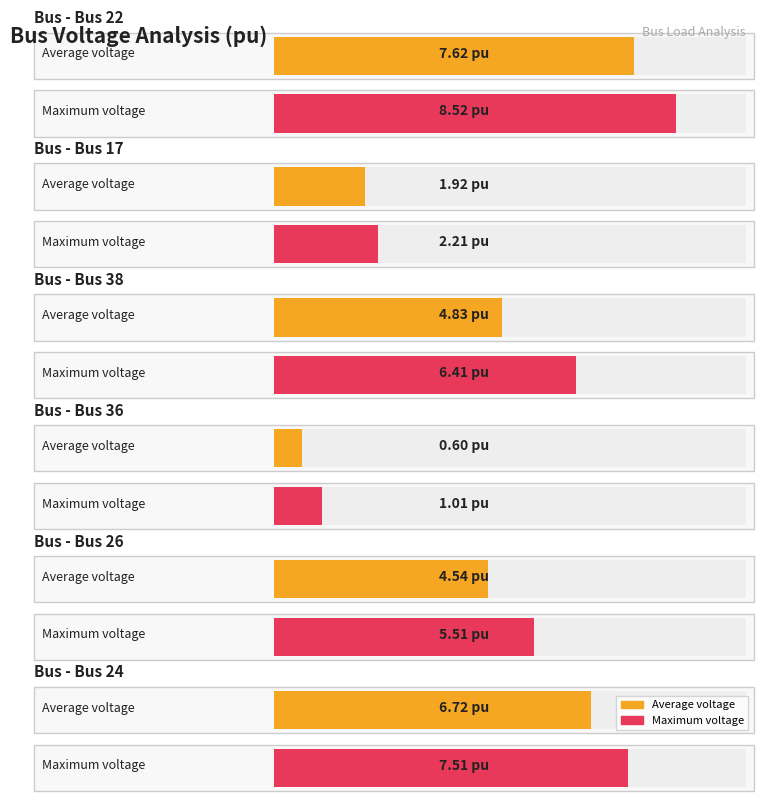

The Bus 22 - Avg (hrs 0-5) series shows 13.4 at Bus 17. True or false?

False